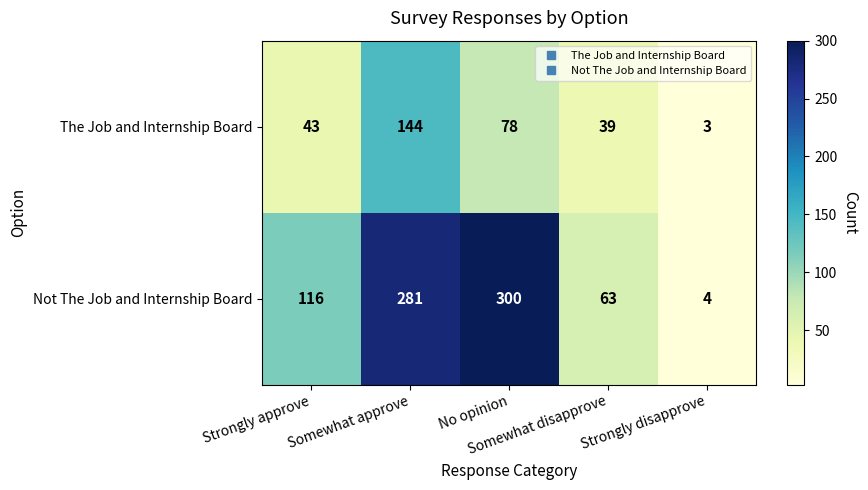

What is the average value of the The Job and Internship Board series?

61